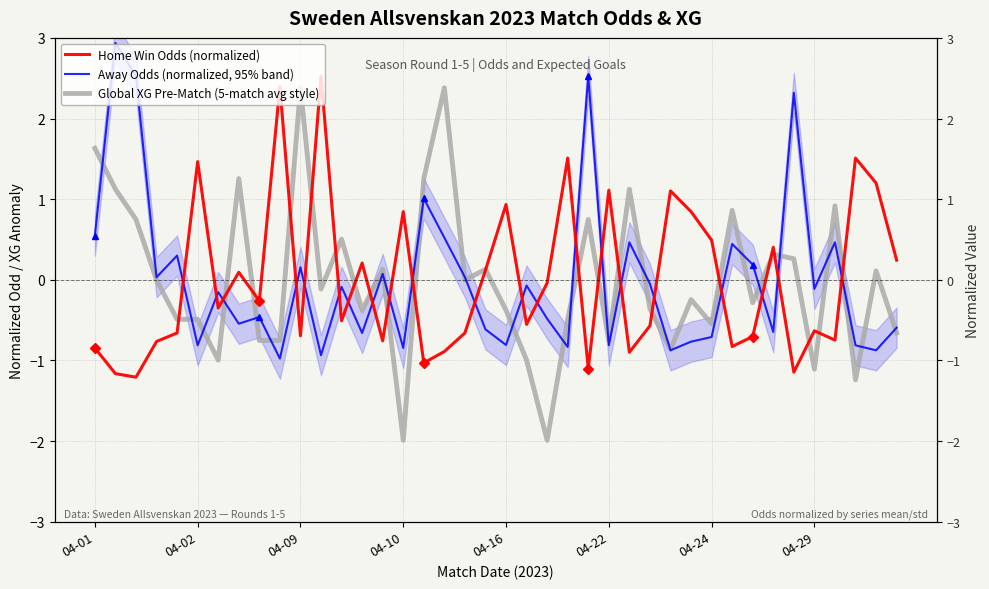

What is the label of the 18th point from the right?

22